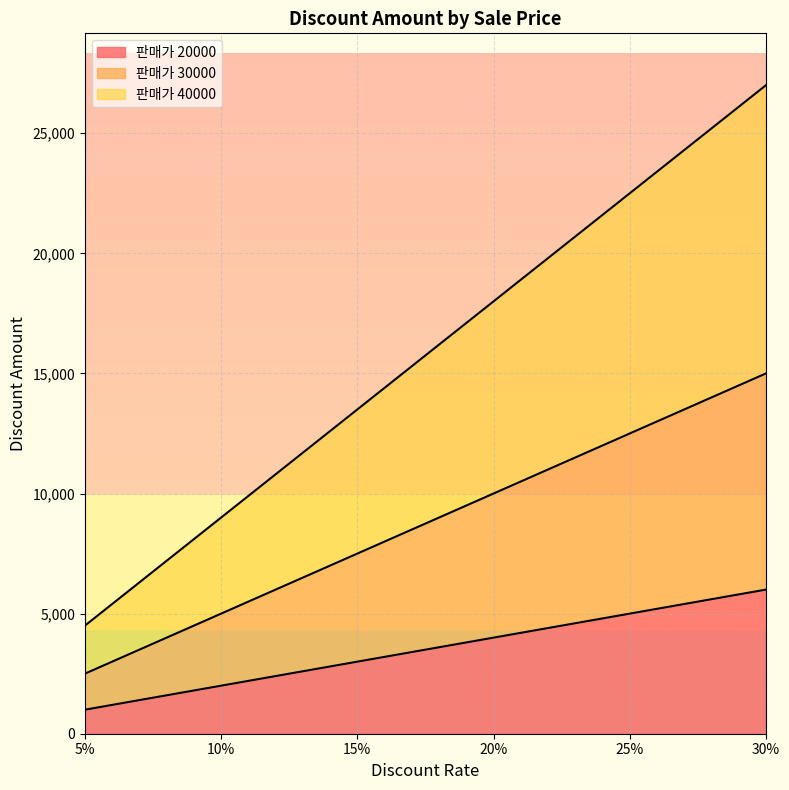

Reading right to left, list all the values displayed in this chart.

20000: 6000	5000	4000	3000	2000	1000
30000: 15000	12500	10000	7500	5000	2500
40000: 27000	22500	18000	13500	9000	4500